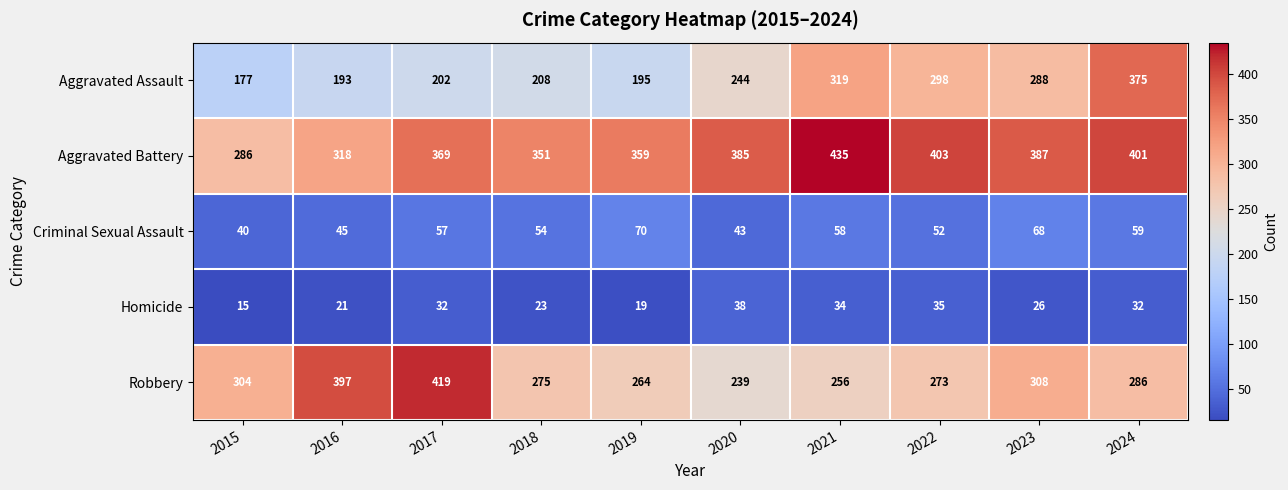

Which label corresponds to the largest value in the chart?

2021